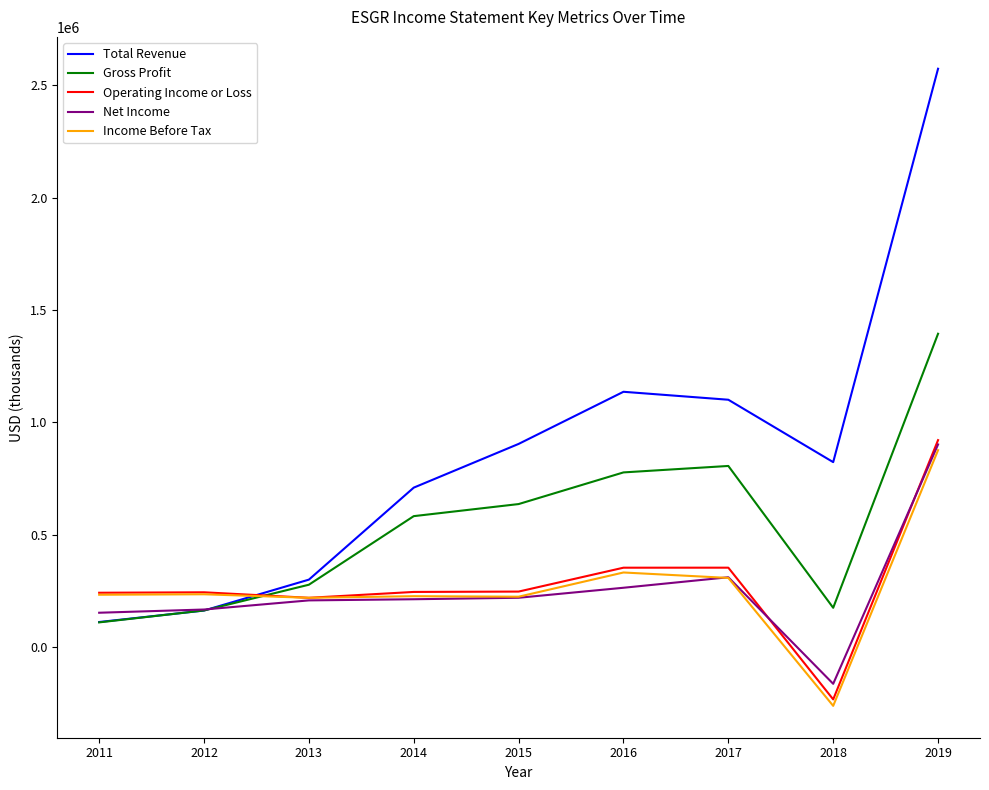

How many times do Gross Profit and Income Before Tax cross each other?

1